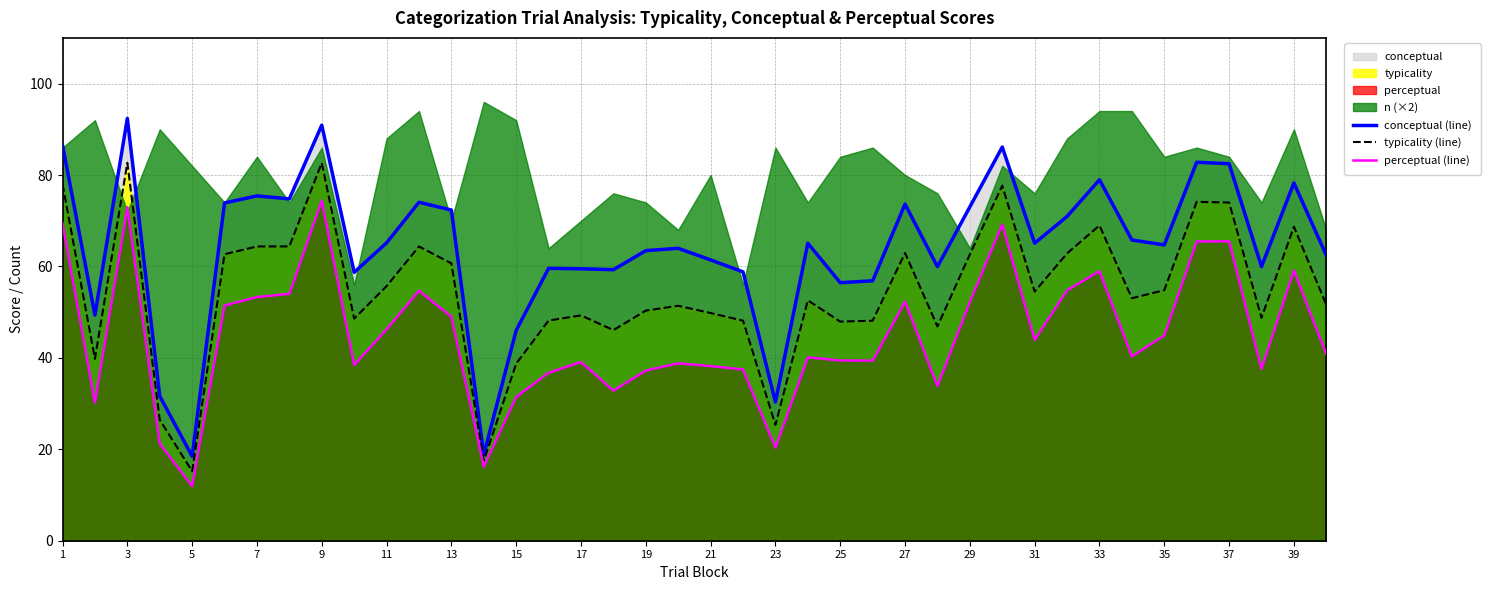

At which label does perceptual (line) first exceed 40?

1